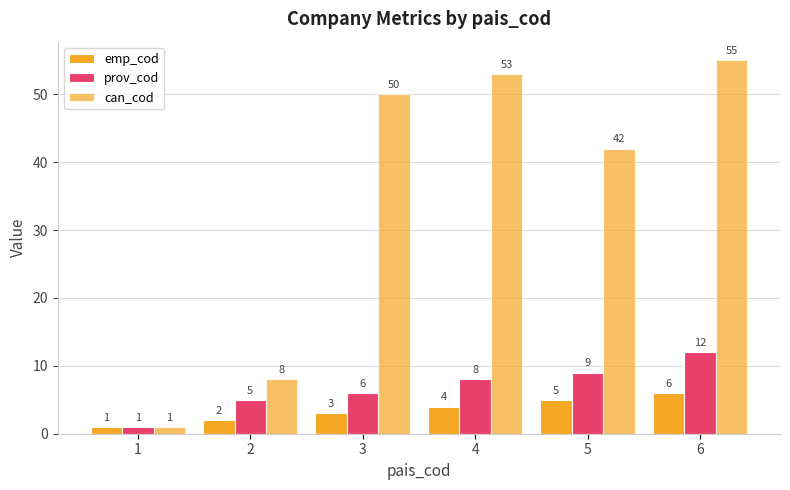

How many distinct data groups are displayed?

3